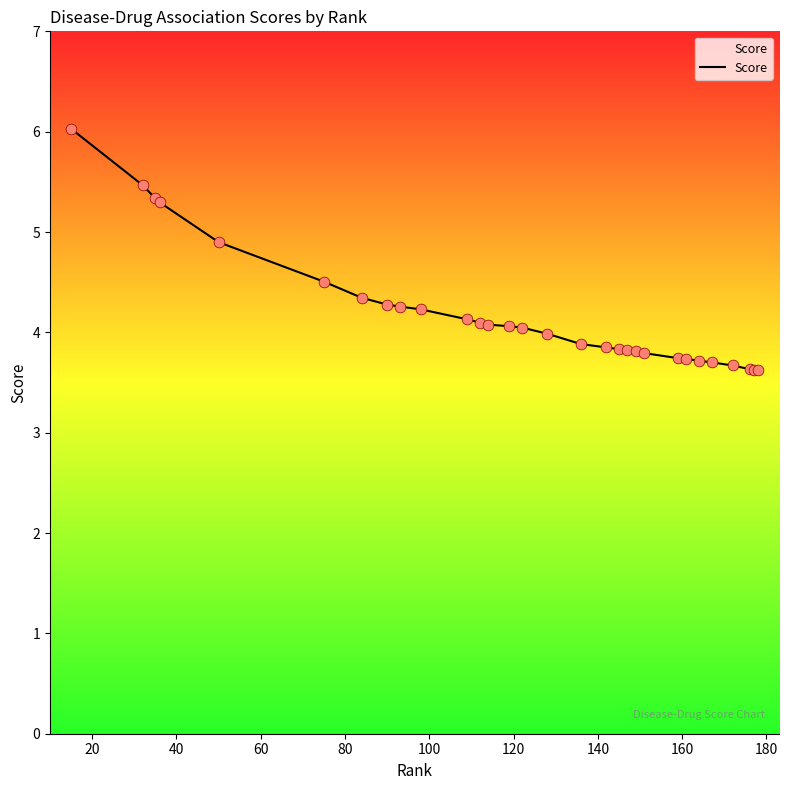

What is the minimum value shown in the chart?

3.6